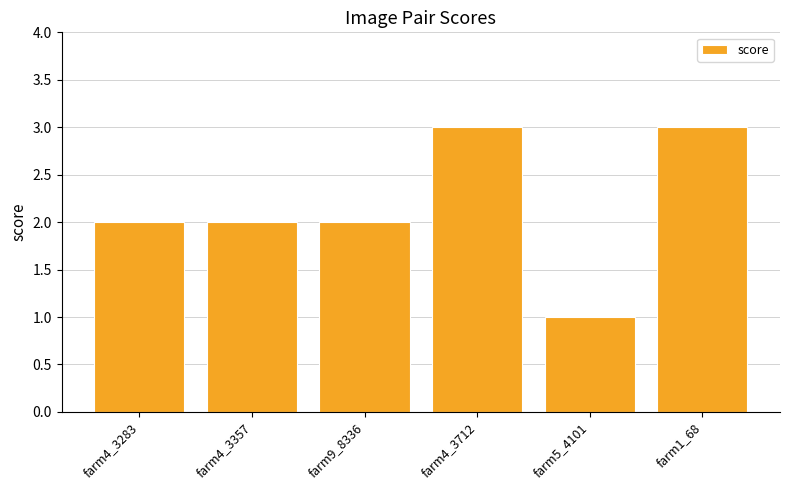

The chart shows a value of 3 at farm1_68. True or false?

True